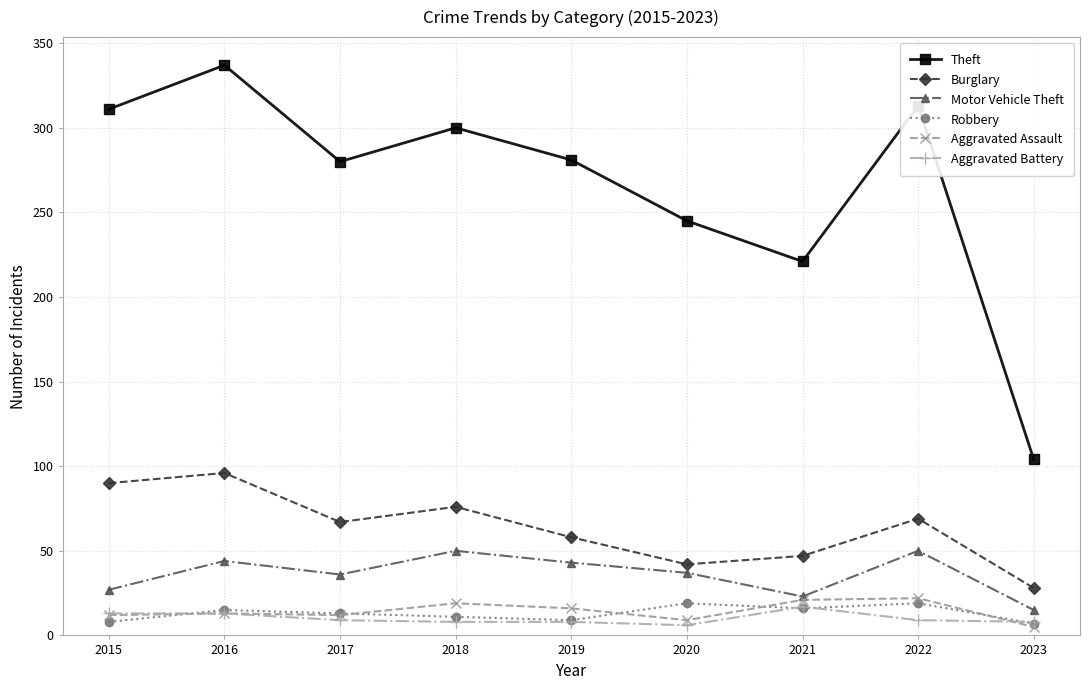

True or false: Aggravated Battery and Motor Vehicle Theft cross at least once.

False